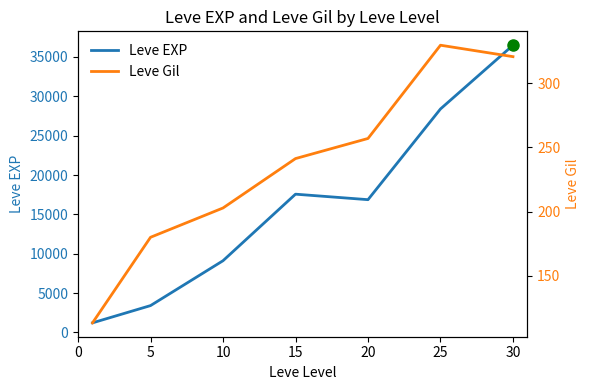

Which category has the highest value across all series?

30